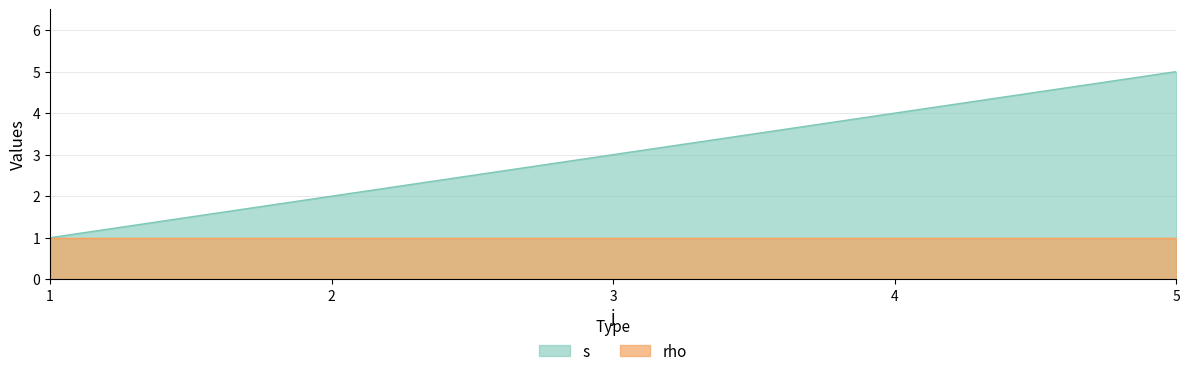

How many values are between 2 and 4?

3